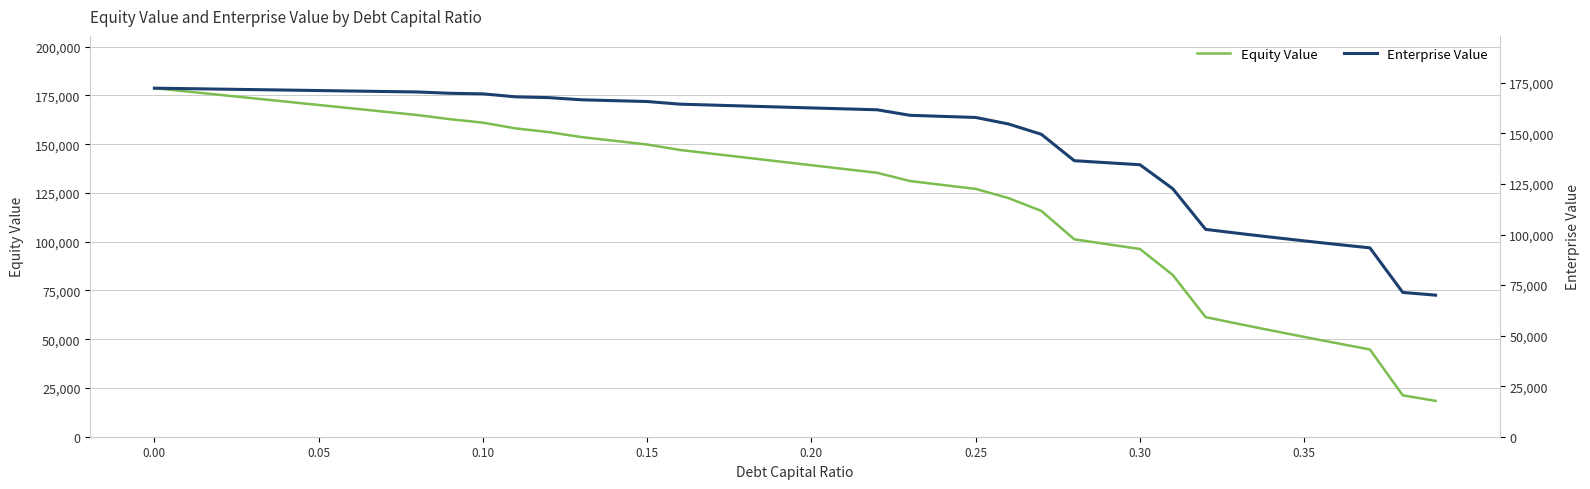

What is the minimum value for Equity Value?

18385.1